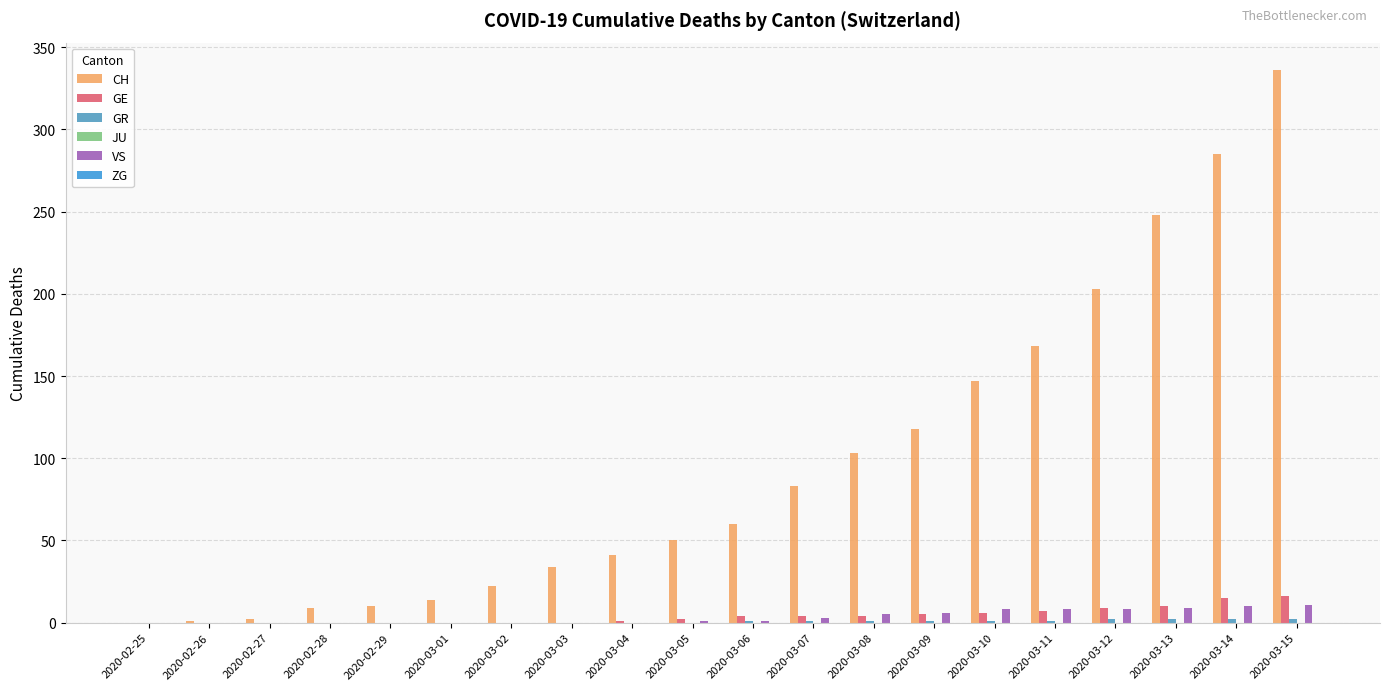

What is the value of the VS bar at the 17th from the left?

8